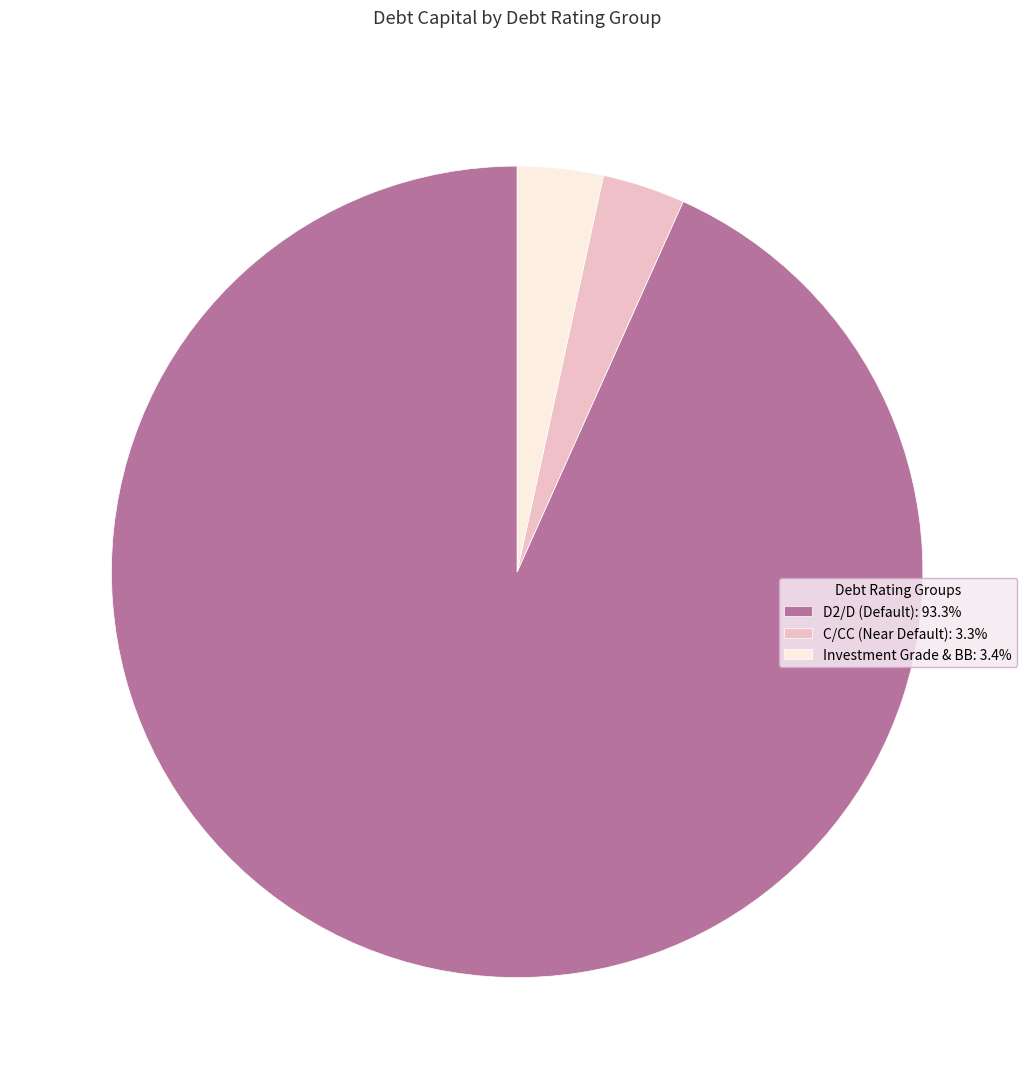

Do C/CC (Near Default): 3.3% and Investment Grade & BB: 3.4% together represent more than half of the pie?

No